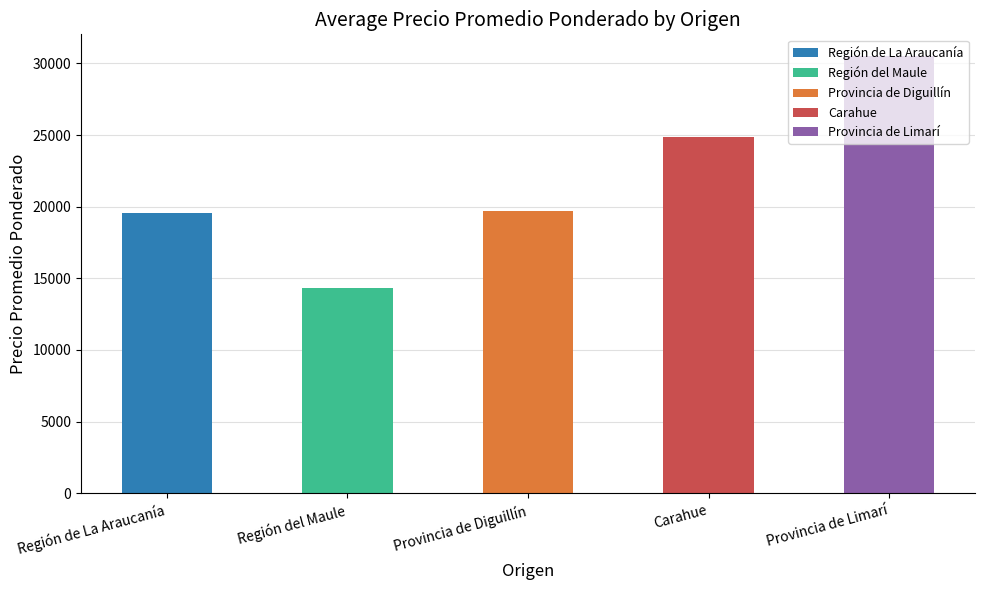

Approximately how many times larger is the value at Provincia de Limarí compared to Carahue?

1.2